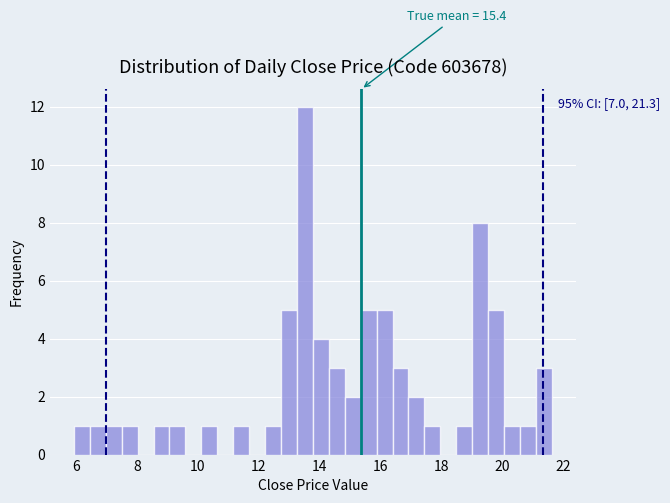

Around what value on the x-axis is the tallest bar? Give the approximate position of its centre, as read against the axis.

13.6